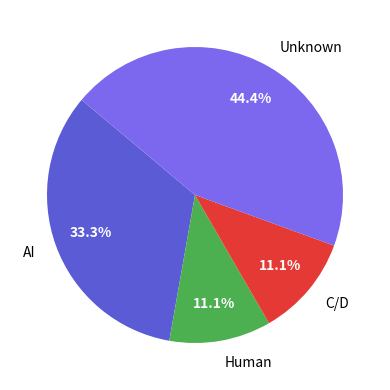

To the nearest percent, what is the difference between the largest and smallest slice percentages?

33%